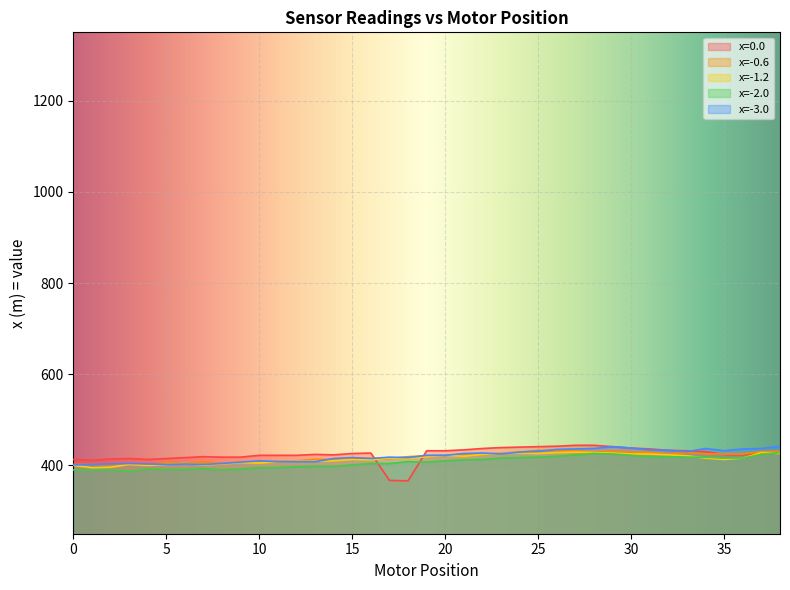

Count the number of data series in this chart.

5